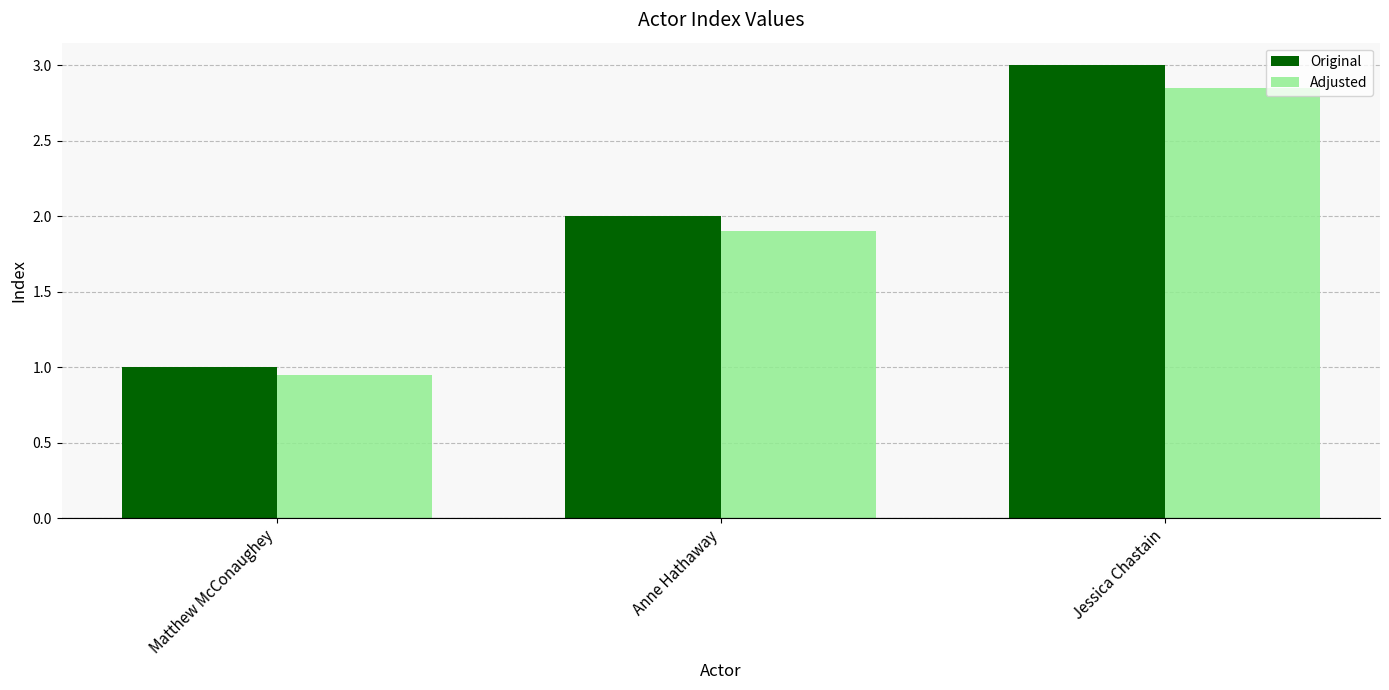

At which label is Original closest to 2?

Anne Hathaway